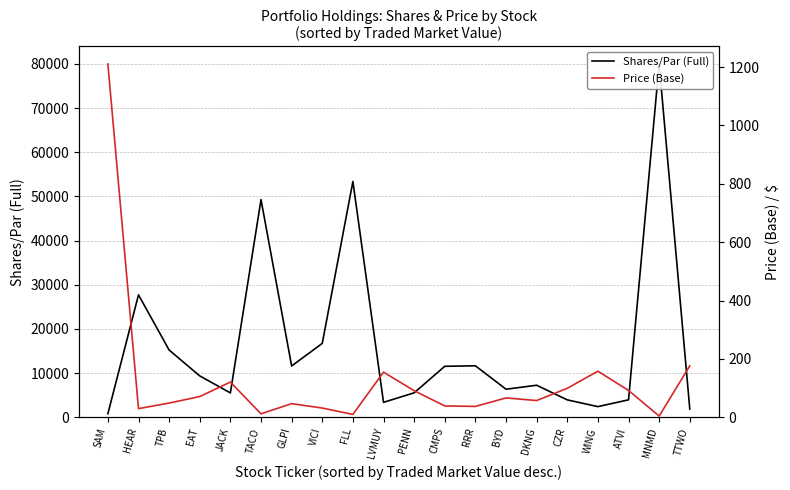

At how many categories does at least one series exceed 20739?

4